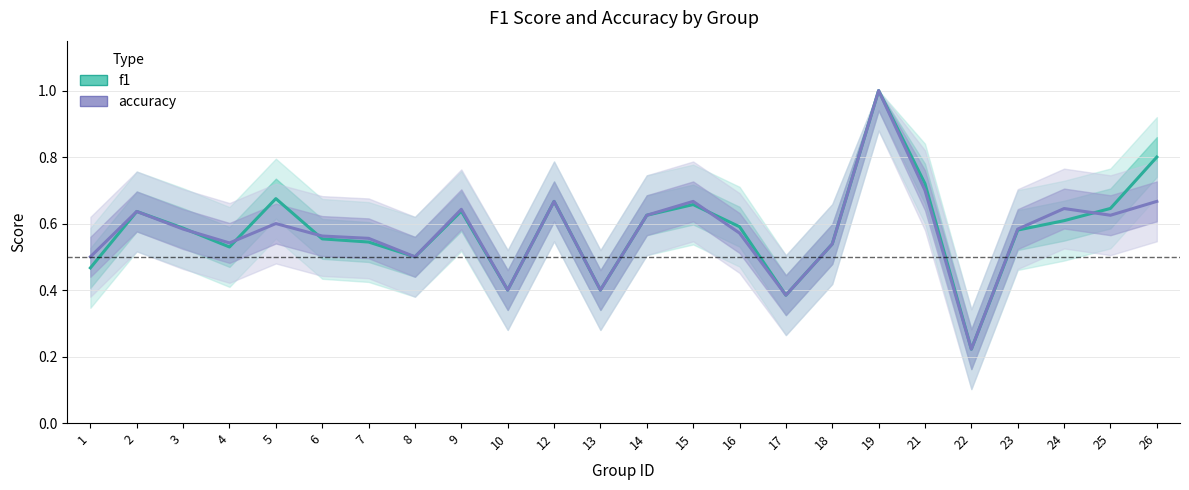

In f1, how many points are higher than both neighbors (excluding endpoints)?

6